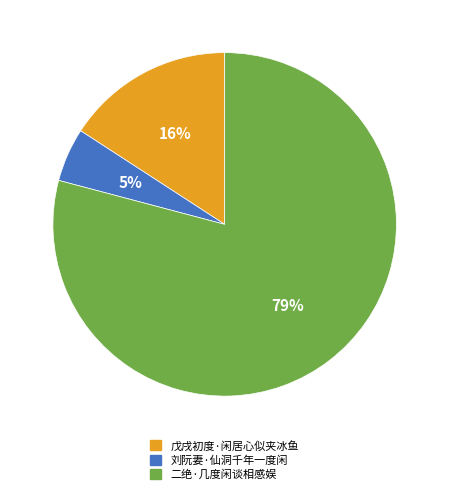

What percentage is the 刘阮妻·仙洞千年一度闲 slice, to the nearest percent?

5%